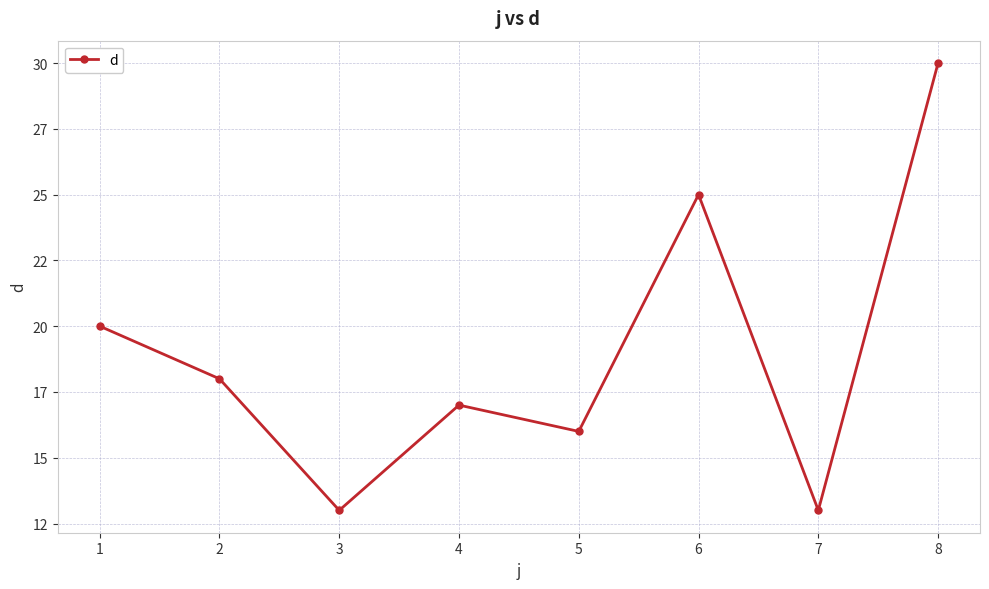

List the labels in order of value, largest first.

8, 6, 1, 2, 4, 5, 3, 7